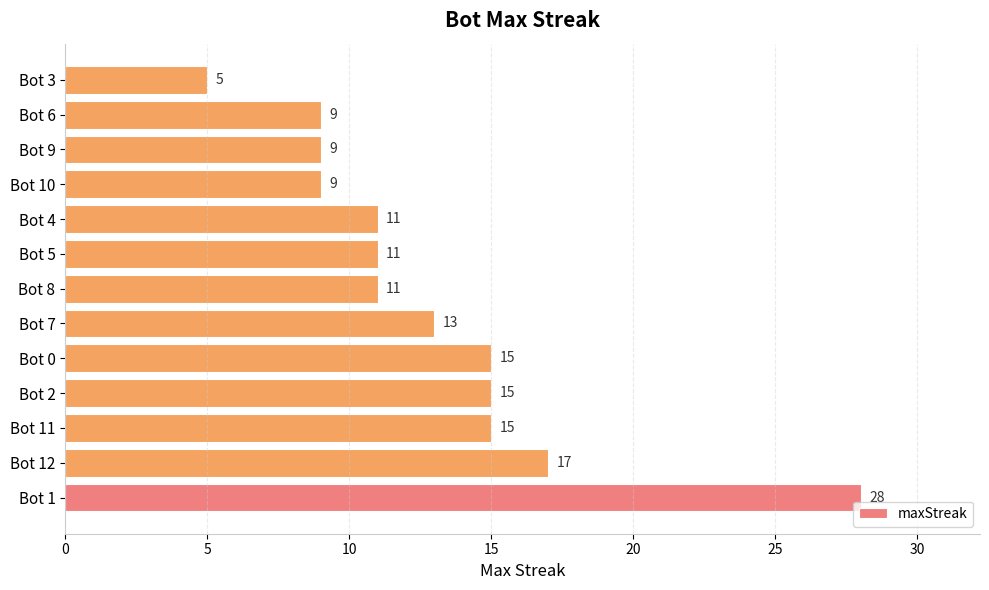

True or false: the data shows 11 at Bot 4.

True